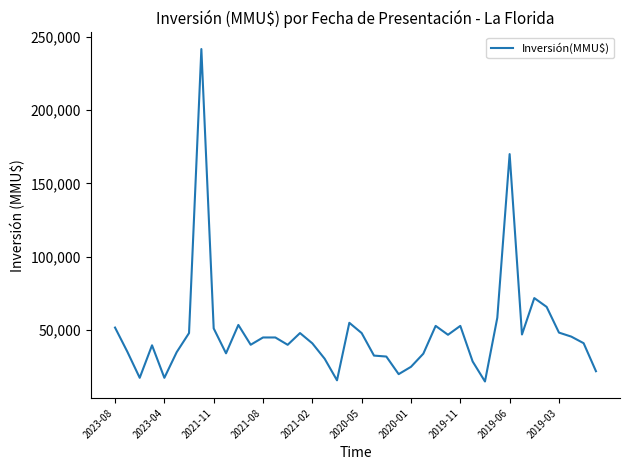

What is the difference between the maximum and minimum values?

226609